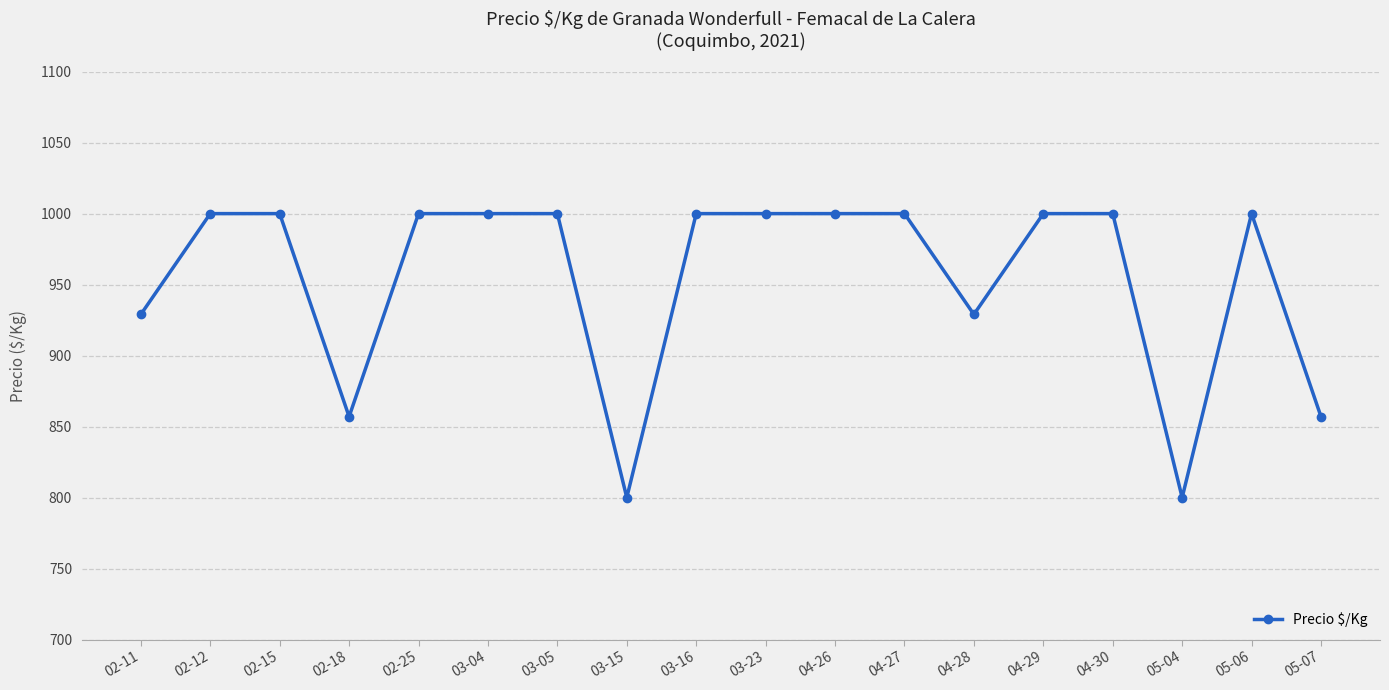

Read the value at 02-25.

1000